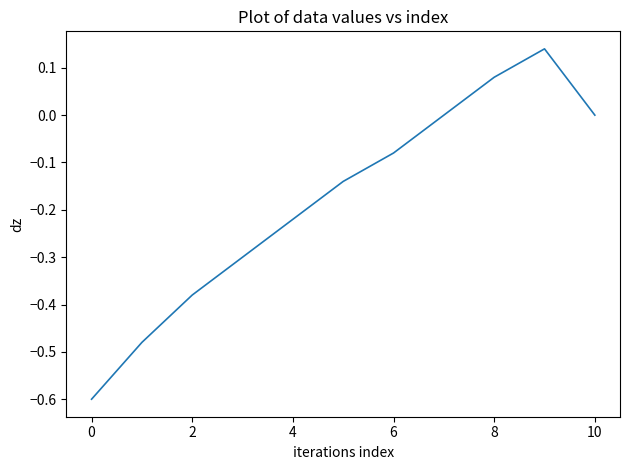

What is the smallest value displayed?

-0.6